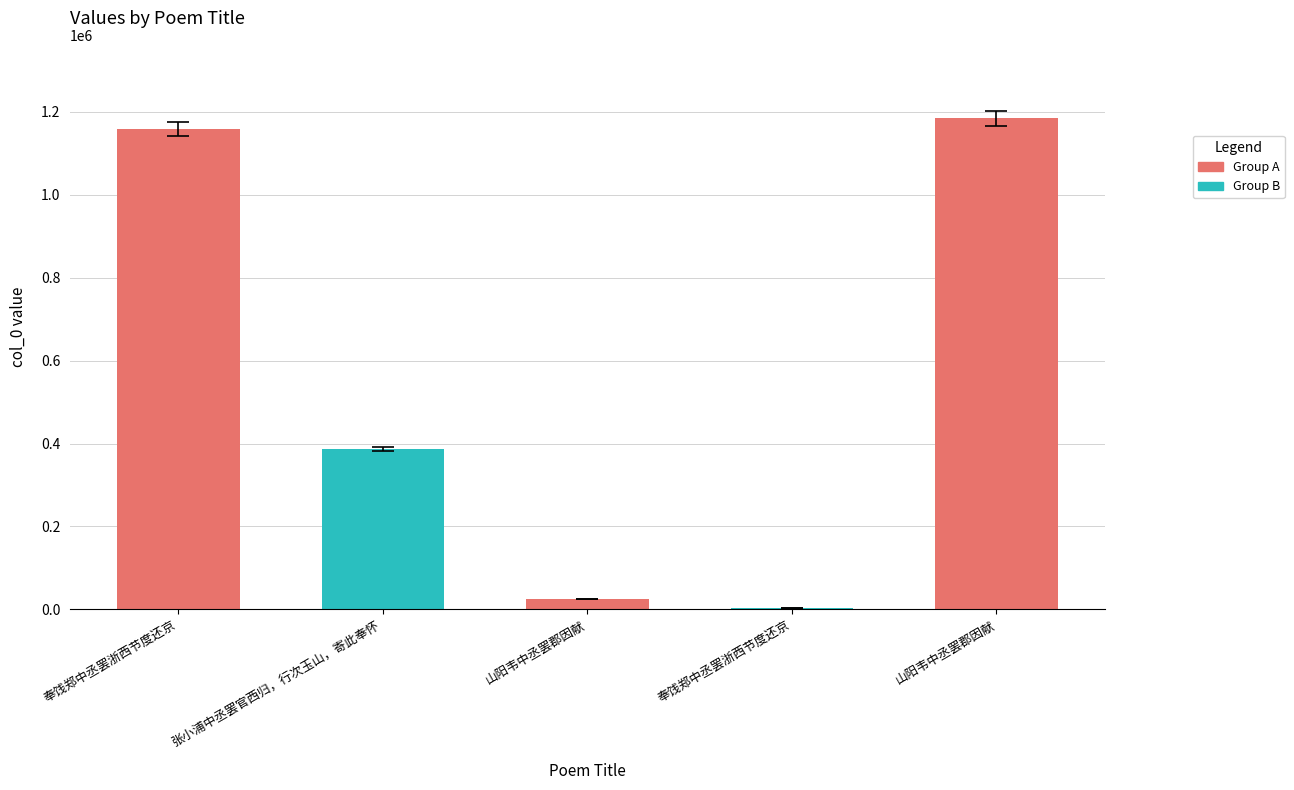

How many data points are less than 386611?

2